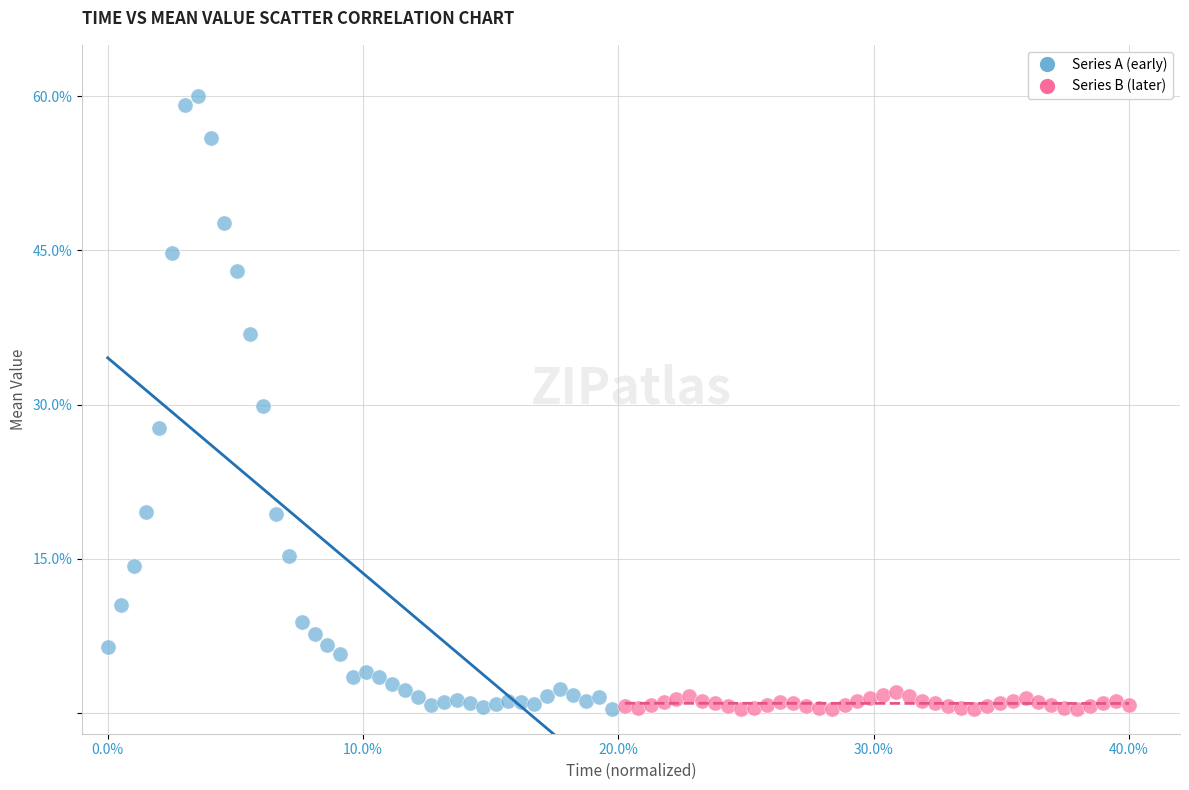

Which series has the widest spread of Y values?

Series A (early)